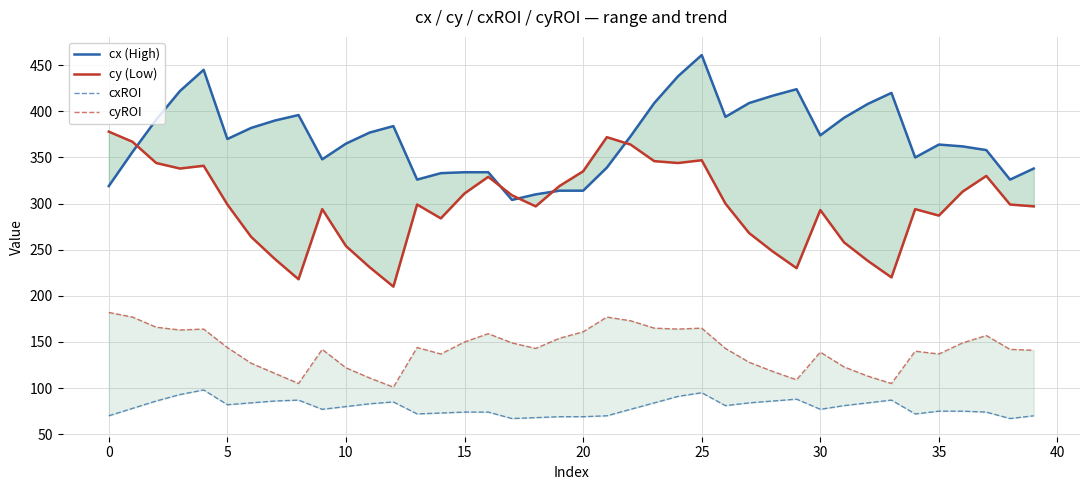

How many lines are shown in the chart?

4